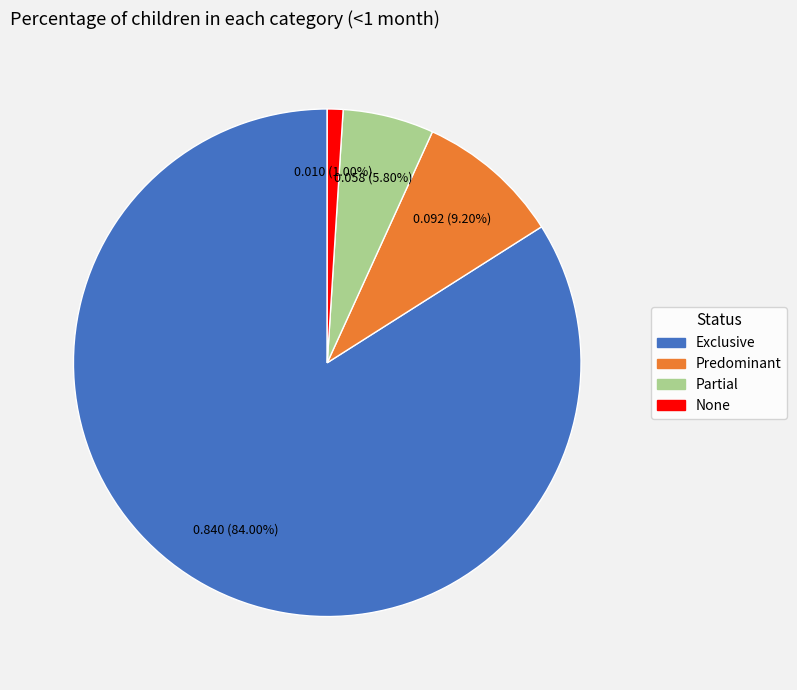

To the nearest percent, what is the average slice percentage?

25%